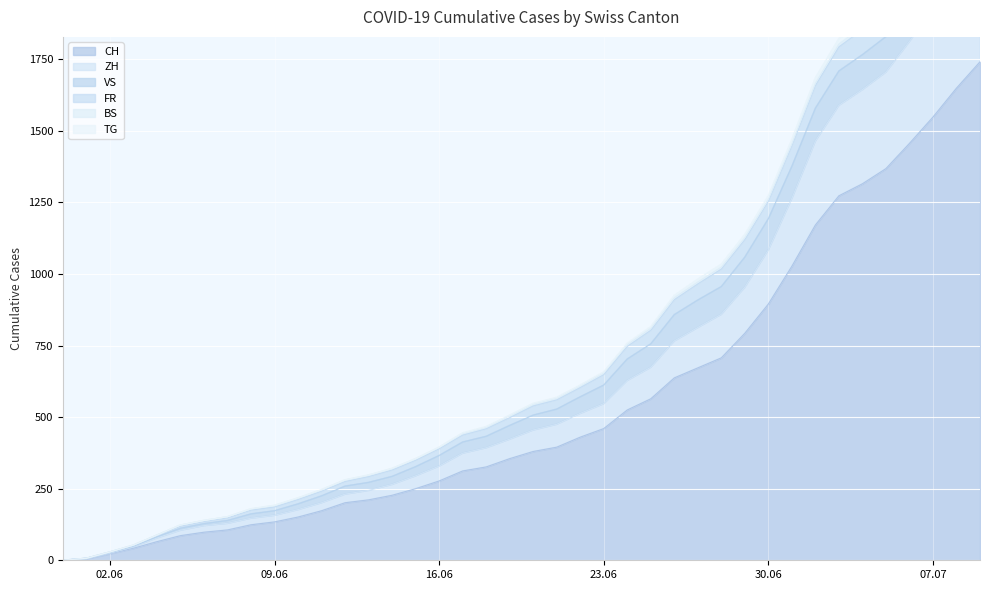

What is the total value across all series at 2020-07-02?

5872